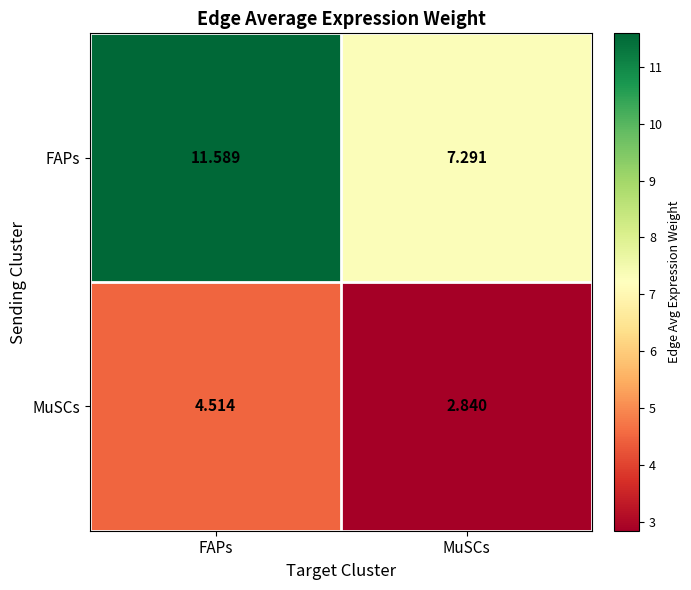

Which series has the largest range (max minus min)?

FAPs